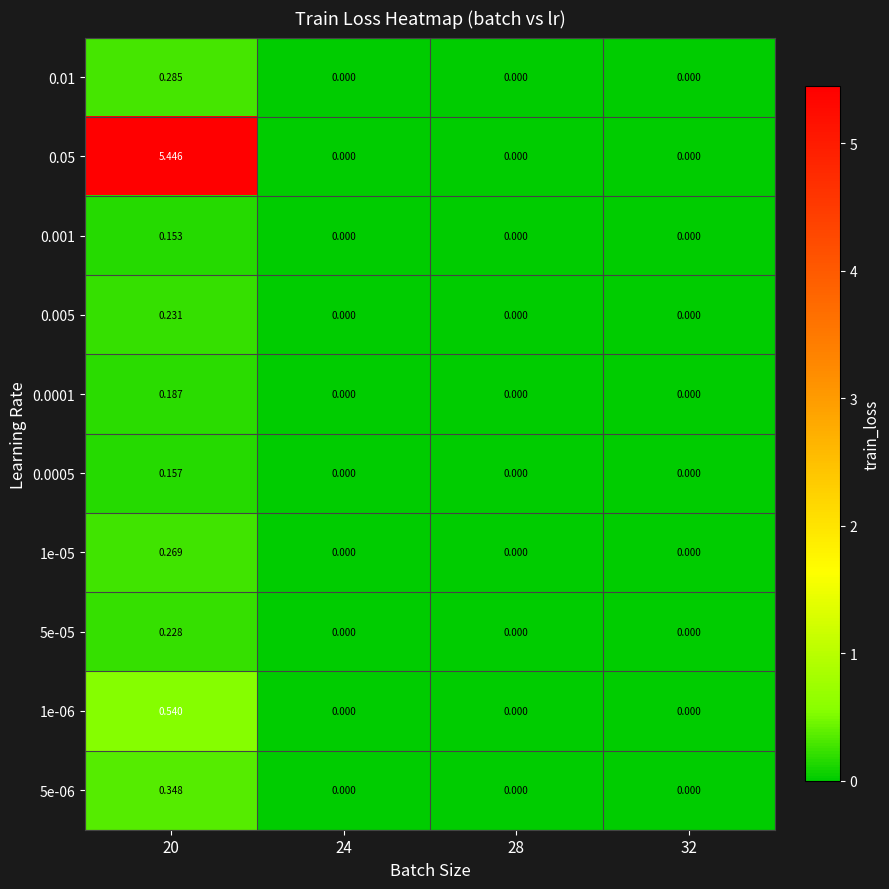

Is the value of 5e-06 at 28 greater than the value of 1e-05 at 20?

No